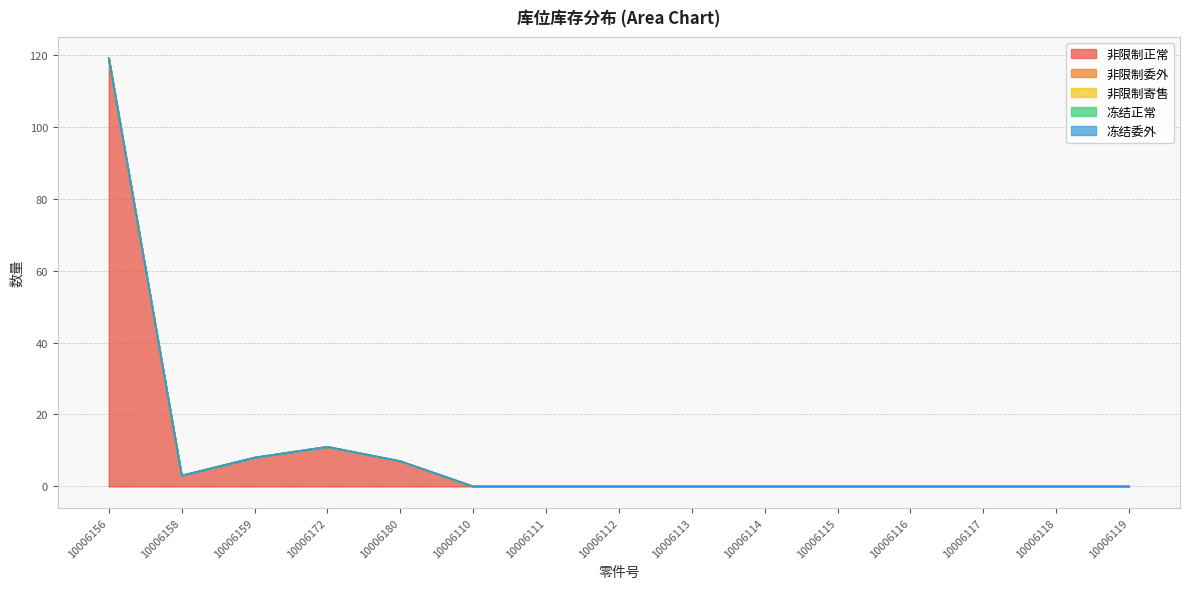

What is the highest value of the 非限制正常 series?

119